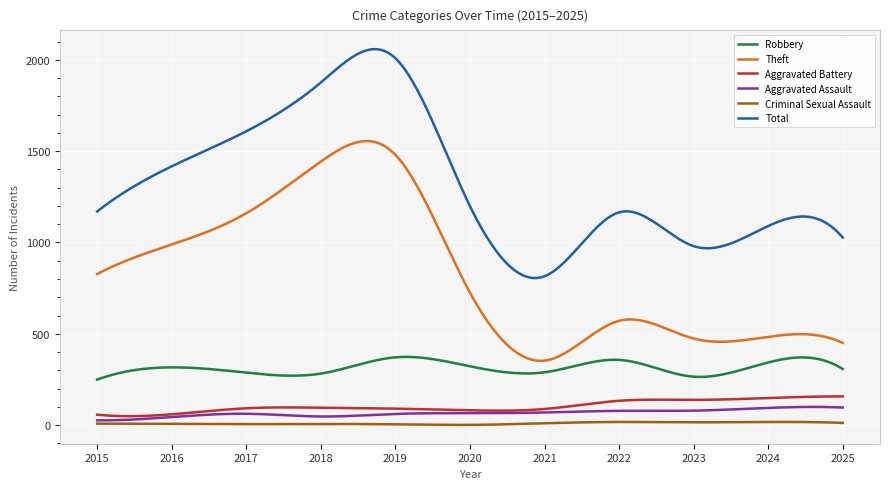

At which label does Robbery reach its minimum?

2015